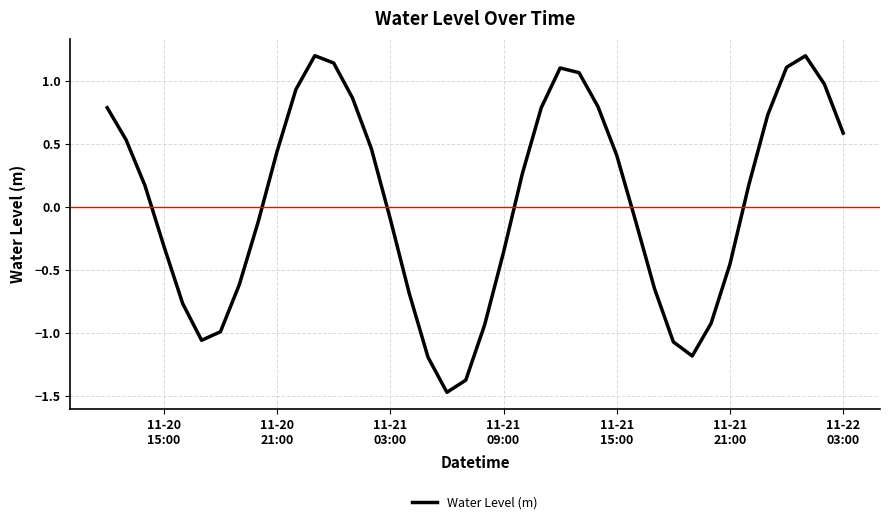

What is the minimum value shown in the chart?

-1.5